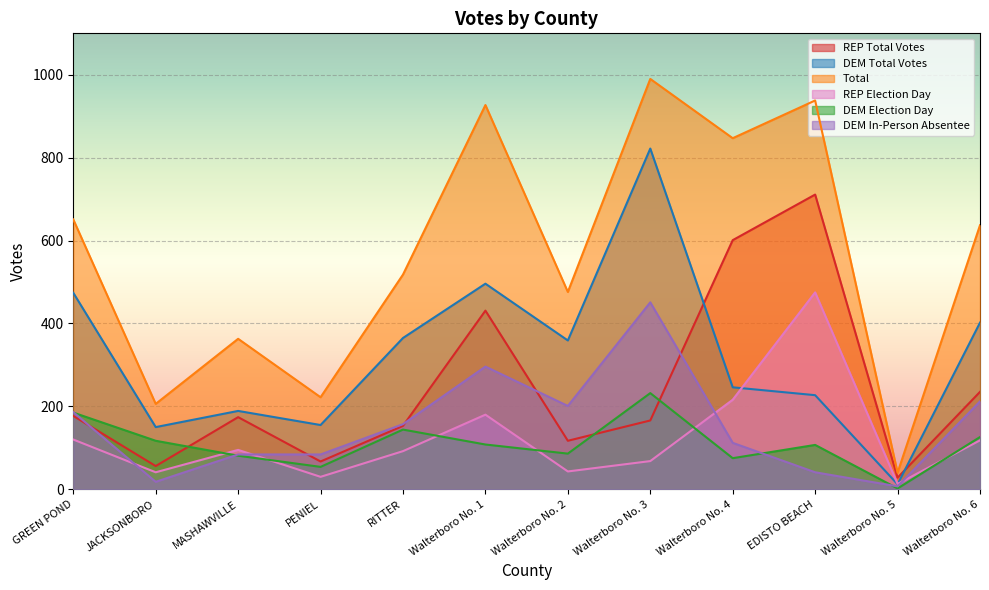

What is the lowest value of the REP Total Votes series?

28